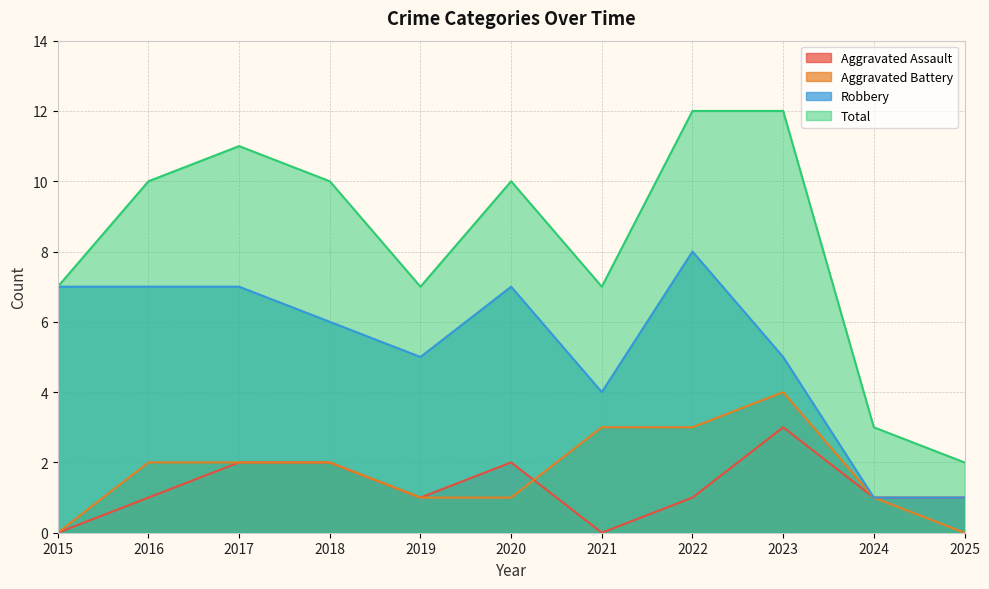

Reading left to right, extract all data points from this chart.

Aggravated Assault: 2015=0	2016=1	2017=2	2018=2	2019=1	2020=2	2021=0	2022=1	2023=3	2024=1	2025=1
Aggravated Battery: 2015=0	2016=2	2017=2	2018=2	2019=1	2020=1	2021=3	2022=3	2023=4	2024=1	2025=0
Robbery: 2015=7	2016=7	2017=7	2018=6	2019=5	2020=7	2021=4	2022=8	2023=5	2024=1	2025=1
Total: 2015=7	2016=10	2017=11	2018=10	2019=7	2020=10	2021=7	2022=12	2023=12	2024=3	2025=2